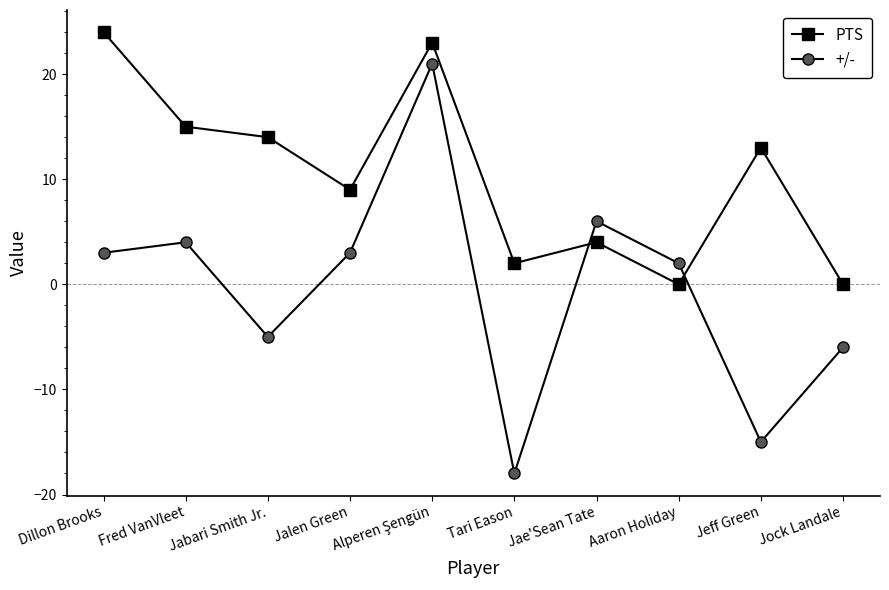

Rank the series by their maximum value, from highest to lowest.

PTS, +/-